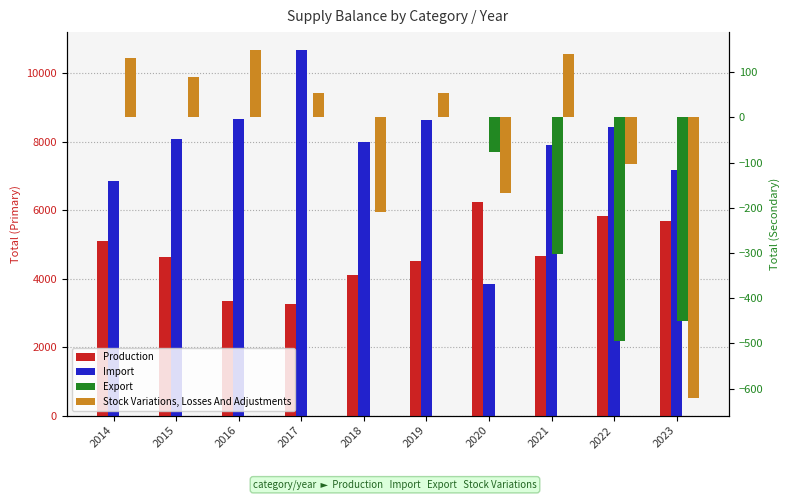

Reading left to right, transcribe all the data shown in this chart.

Production: 5103.2	4634.6	3355.5	3271.6	4116.1	4513.4	6230.5	4651.3	5837.5	5696.7
Import: 6846.8	8067.8	8667.2	10666.3	7976.0	8641.8	3832.7	7911.0	8433.0	7160.7
Export: 0.0	0.0	0.0	0.0	0.0	0.0	-77.0	-301.5	-495.6	-451.5
Stock Variations, Losses And Adjustments: 130.9	90.2	150.1	53.1	-208.8	54.8	-166.2	140.8	-103.8	-621.1